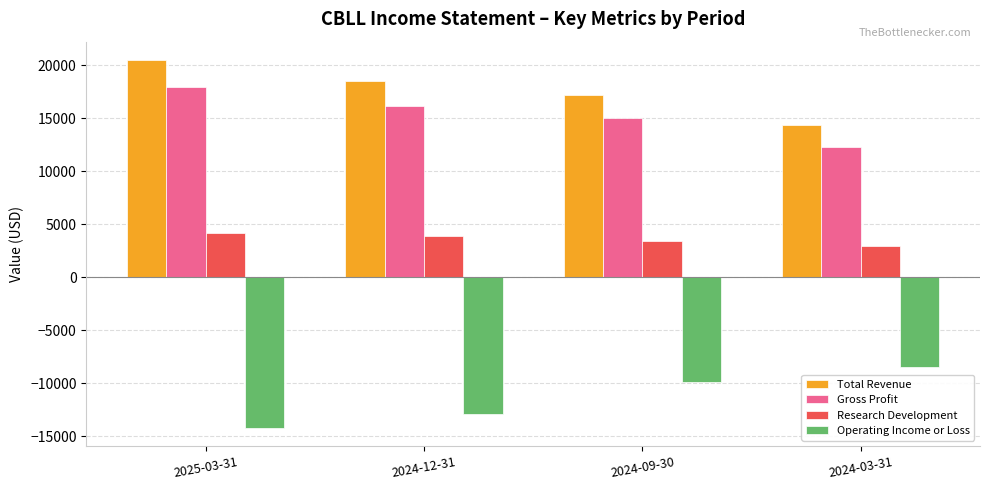

How many groups of bars are there?

4